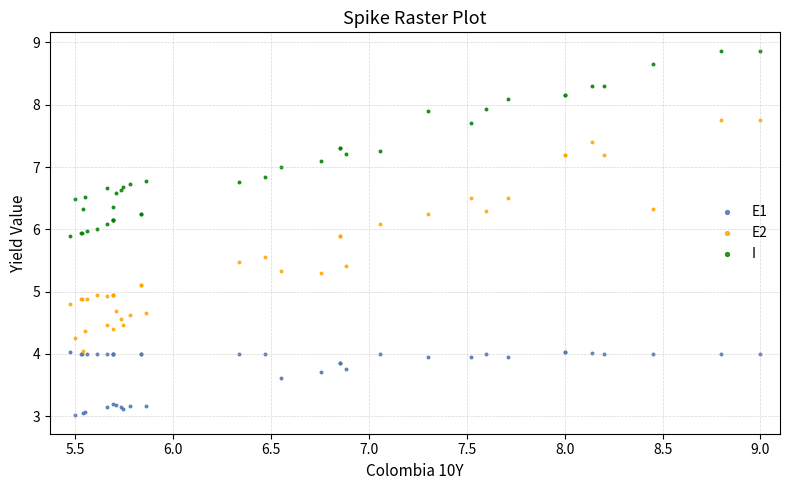

What are all the series names shown in the legend?

E1, E2, I